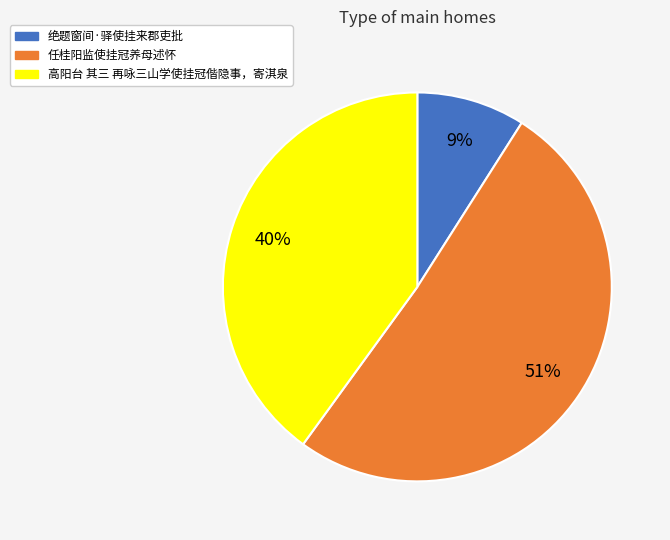

True or false: 任桂阳监使挂冠养母述怀 accounts for 61% of the total.

False